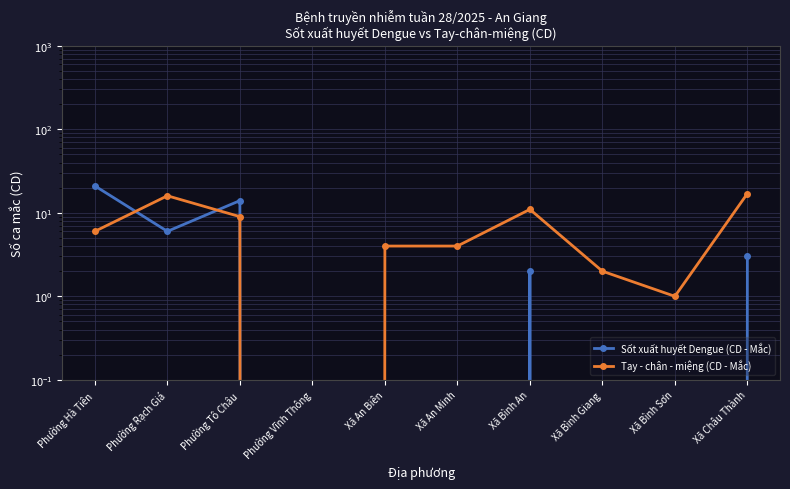

The value of Sốt xuất huyết Dengue (CD - Mắc) at Phường Vĩnh Thông is 10. True or false?

False